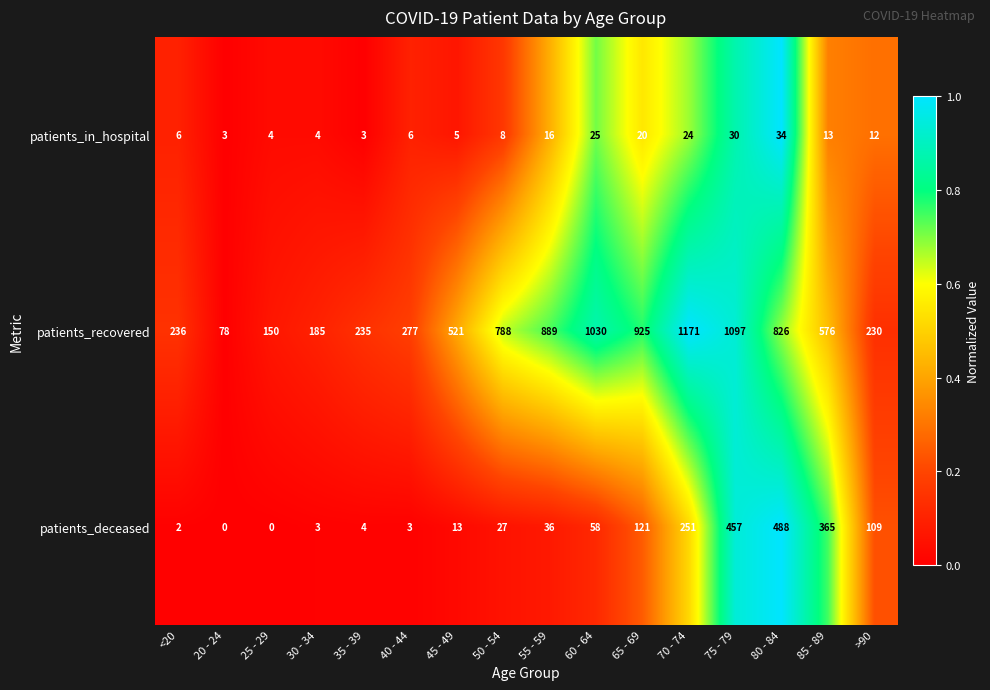

What is the difference between the maximum and minimum values in the patients_deceased series?

488